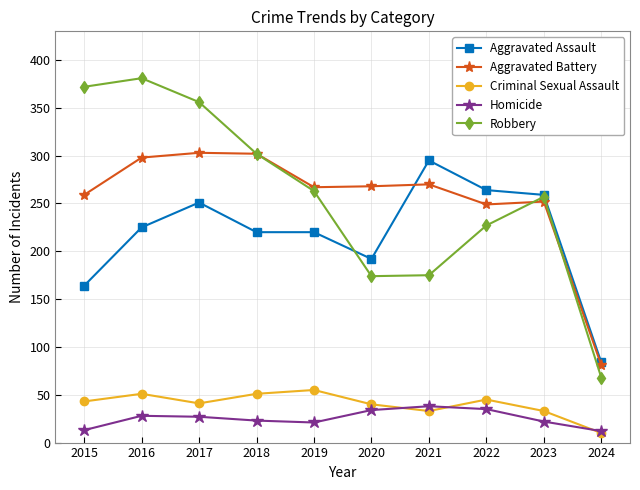

True or false: Aggravated Battery has more than 0 points higher than both neighbors.

True